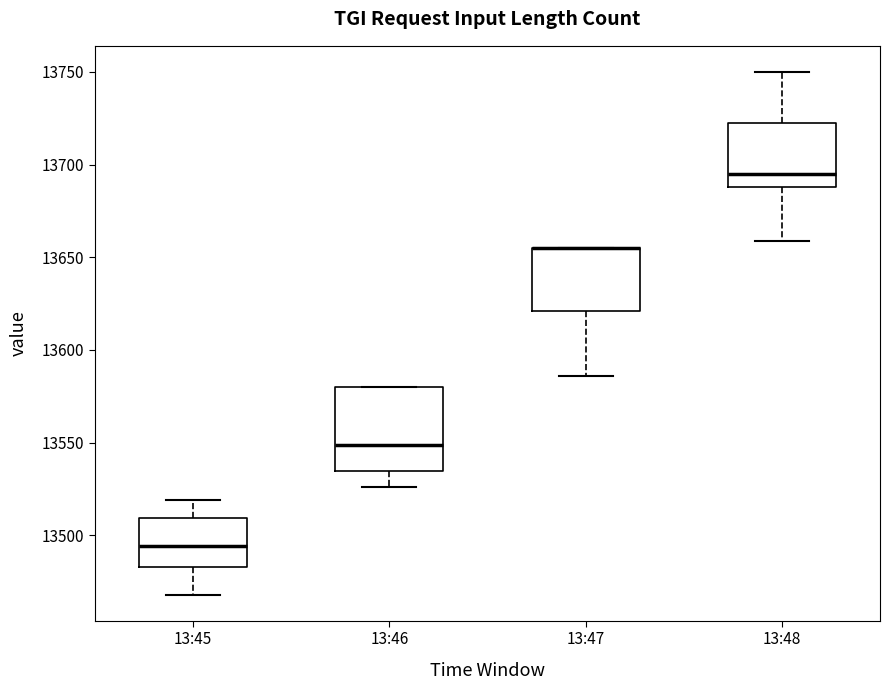

Reading left to right, read every box against the y-axis: the position of its median line, the range the box covers, and the ends of its whiskers. The values are not printed on the chart, so give them approximately, as read against the axis.

13:45: median 13495, box 13485 to 13510, whiskers 13470 to 13520
13:46: median 13550, box 13535 to 13580, whiskers 13525 to 13580
13:47: median 13655 (drawn on the box's upper edge), box 13620 to 13655, whiskers 13585 to 13655
13:48: median 13695, box 13690 to 13725, whiskers 13660 to 13750